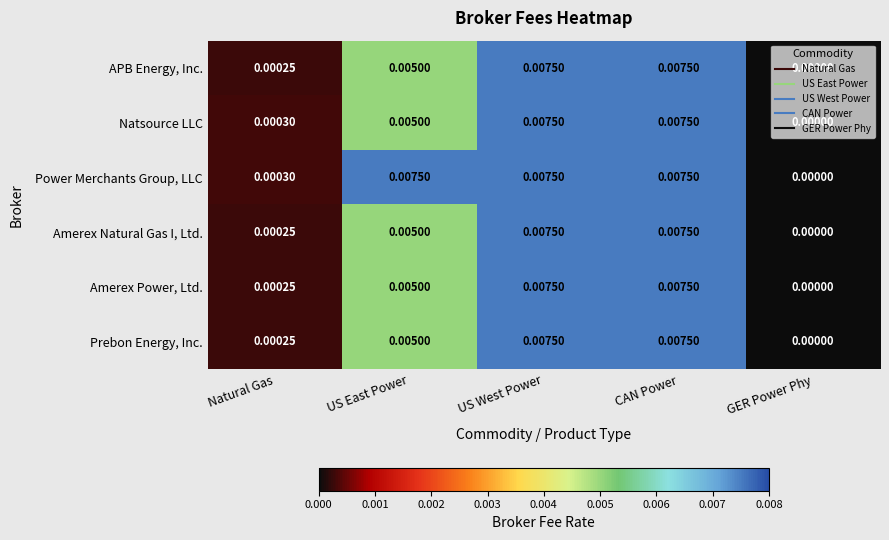

At which label is Natsource LLC closest to 0?

GER Power Phy